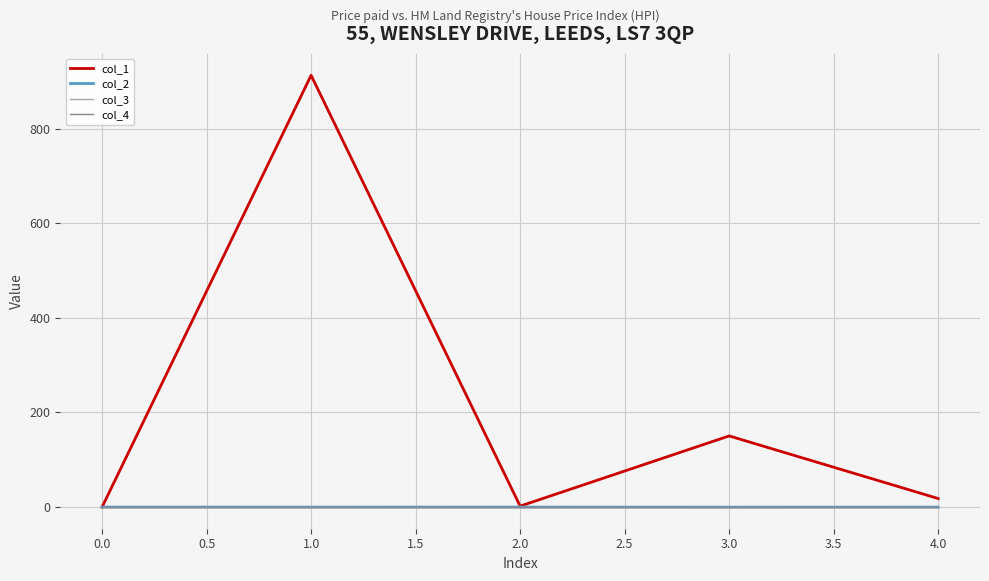

Does the chart have visible grid lines?

Yes